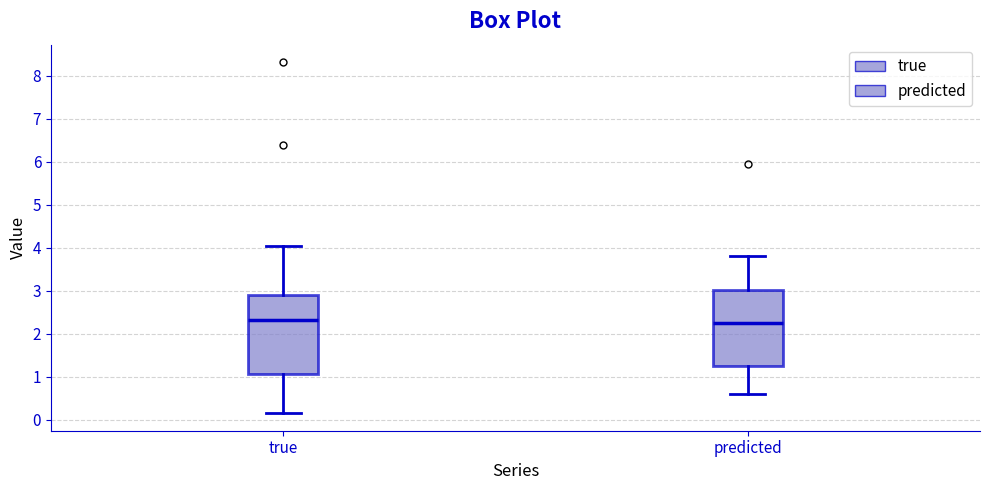

Reading left to right, transcribe this box plot: for each box, give where its median line is, the range the box spans, and where its two whiskers end, as read against the y-axis. The values are not printed on the chart, so give them approximately, as read against the axis.

true: median 2.3, box 1.1 to 2.9, whiskers 0.2 to 4.0
predicted: median 2.3, box 1.3 to 3.0, whiskers 0.6 to 3.8